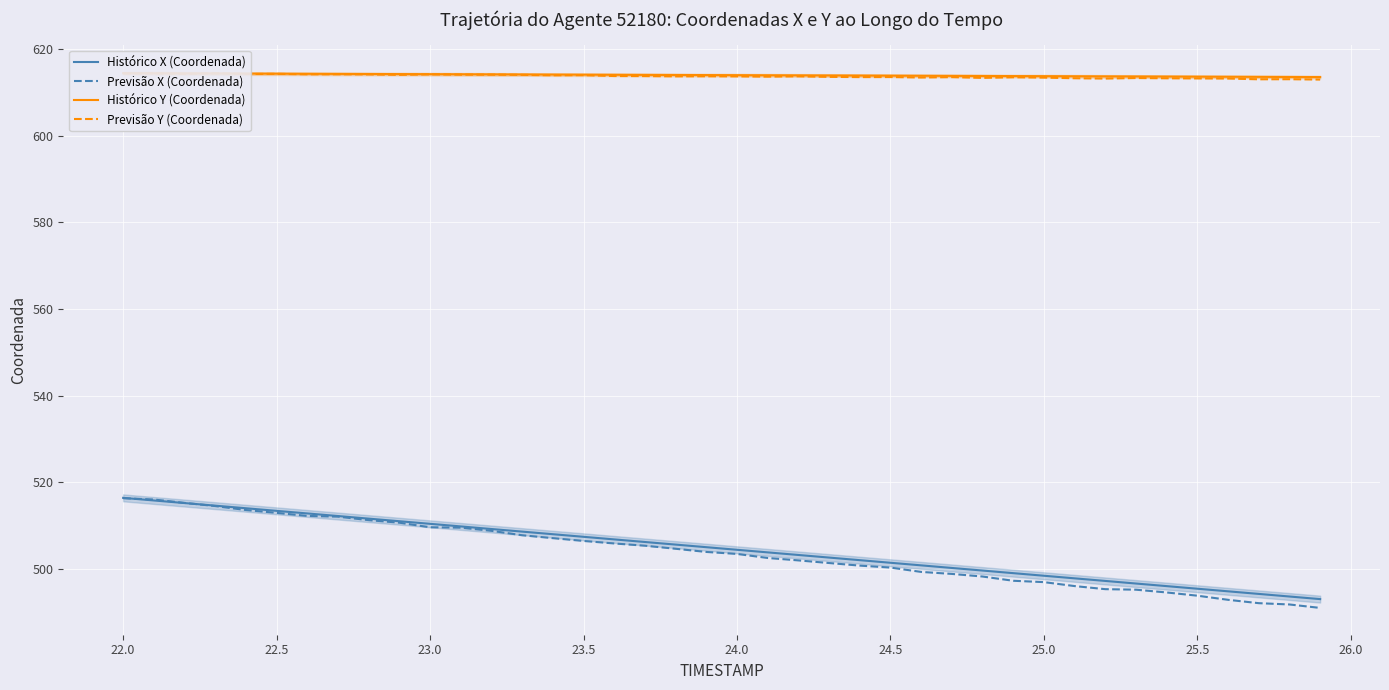

What is the minimum value for Histórico X (Coordenada)?

493.0